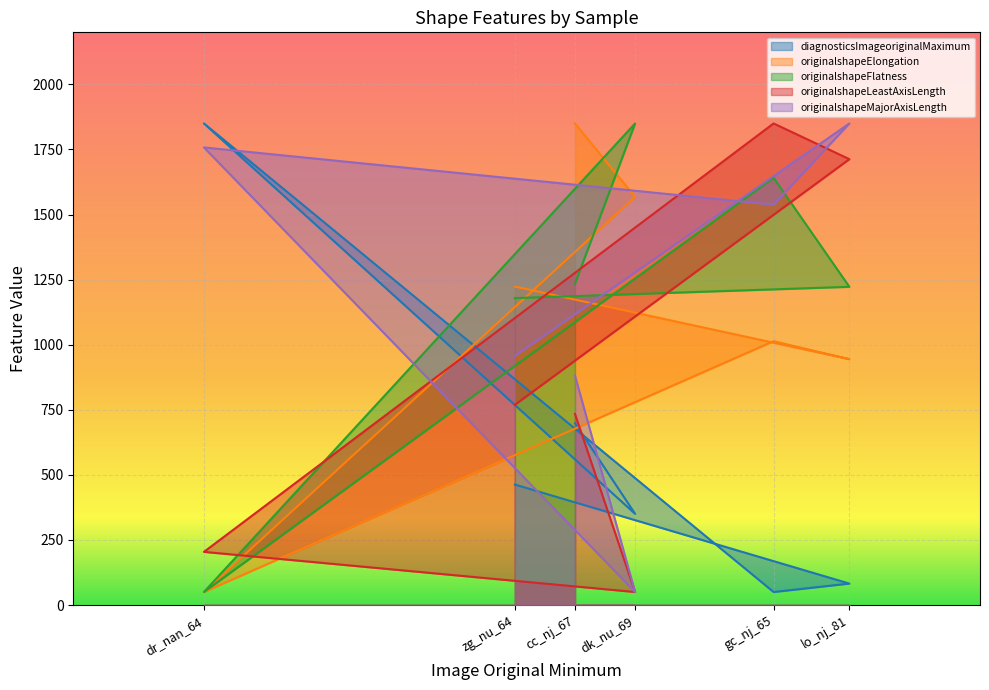

At which label does diagnosticsImageoriginalMaximum reach its peak?

dr_nan_64